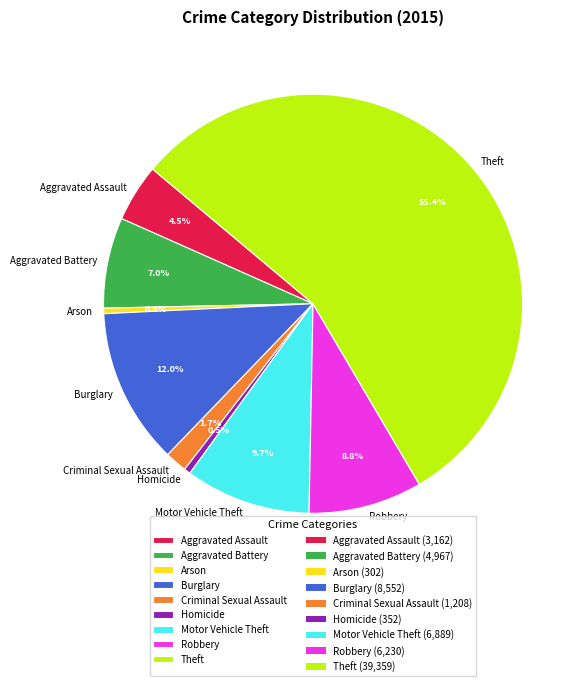

To the nearest percent, what is the average slice percentage?

11%